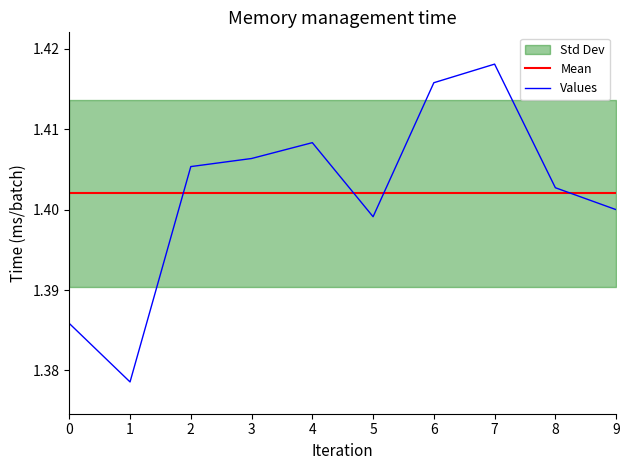

How many Values values are between 1 and 2?

10